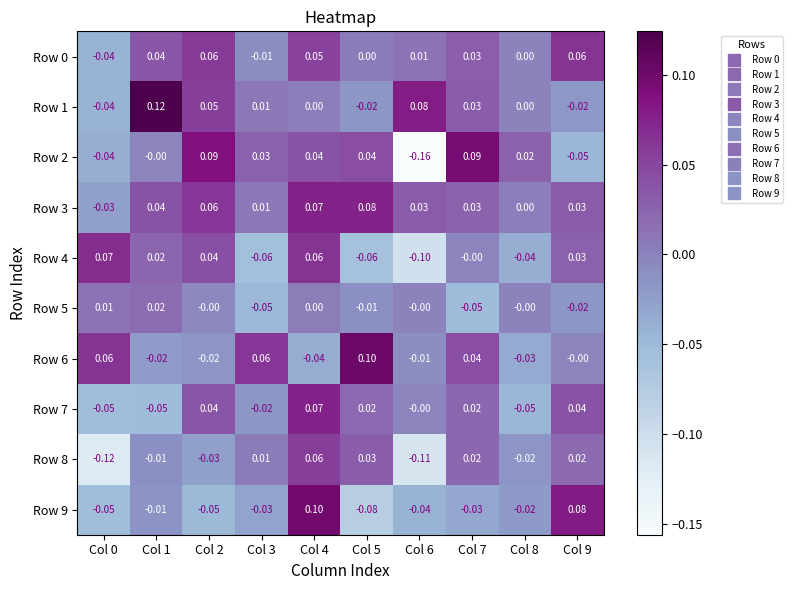

Is the value of Row 2 at Col 9 greater than the value of Row 3 at Col 2?

No